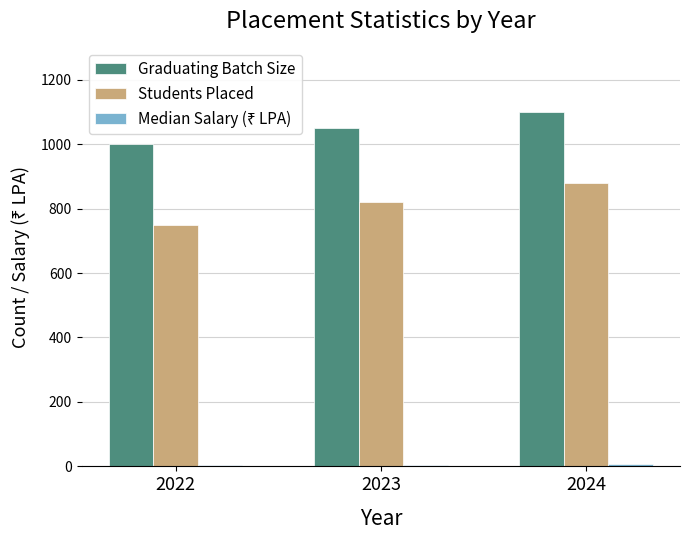

What is the difference between the second highest and minimum values in the Graduating Batch Size series?

50.0